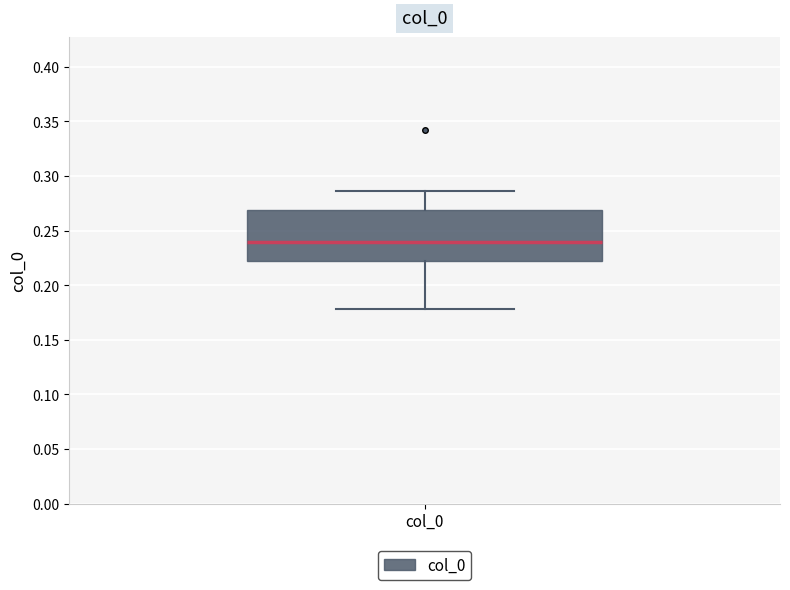

Transcribe this box plot: give where the median line is, the range the box spans, and where the two whiskers end, as read against the y-axis. The values are not printed on the chart, so give them approximately, as read against the axis.

median 0.240, box 0.220 to 0.270, whiskers 0.180 to 0.285